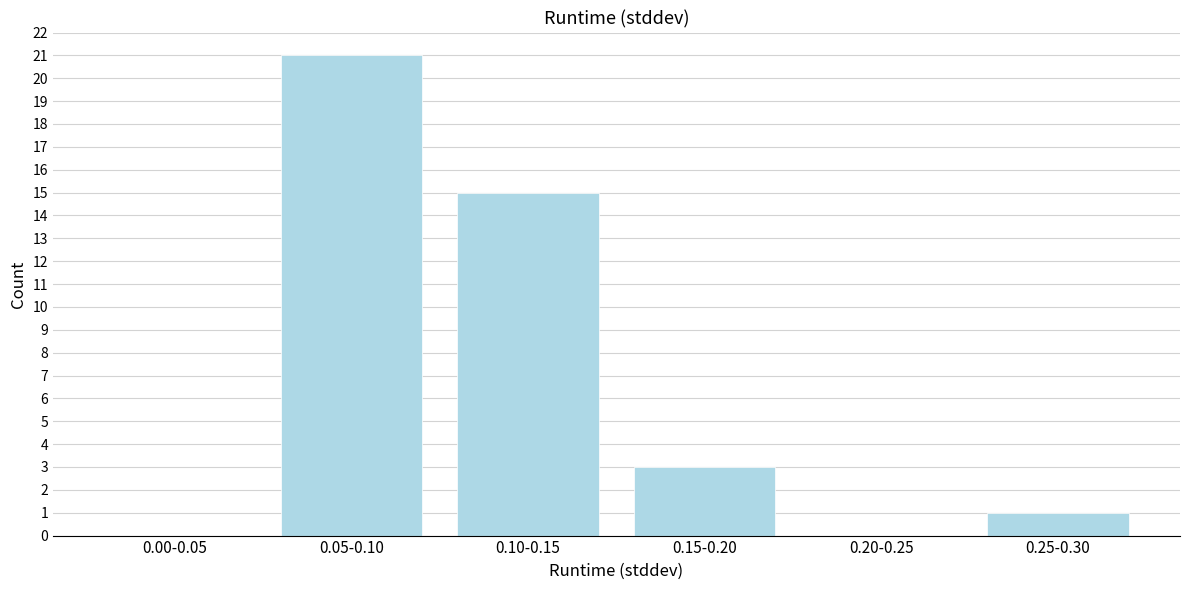

Reading right to left, transcribe all the data shown in this chart.

0.25-0.30=1	0.20-0.25=0	0.15-0.20=3	0.10-0.15=15	0.05-0.10=21	0.00-0.05=0